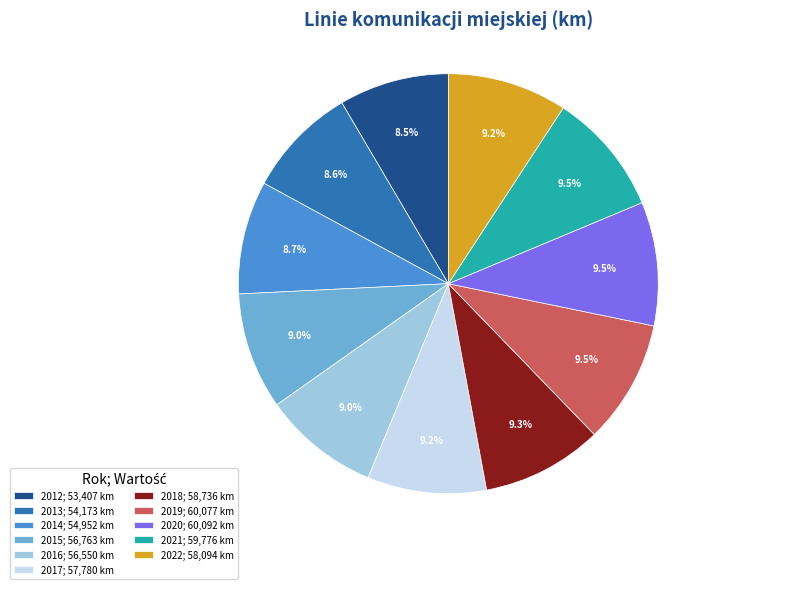

Does 2022 represent more than half of the total?

No